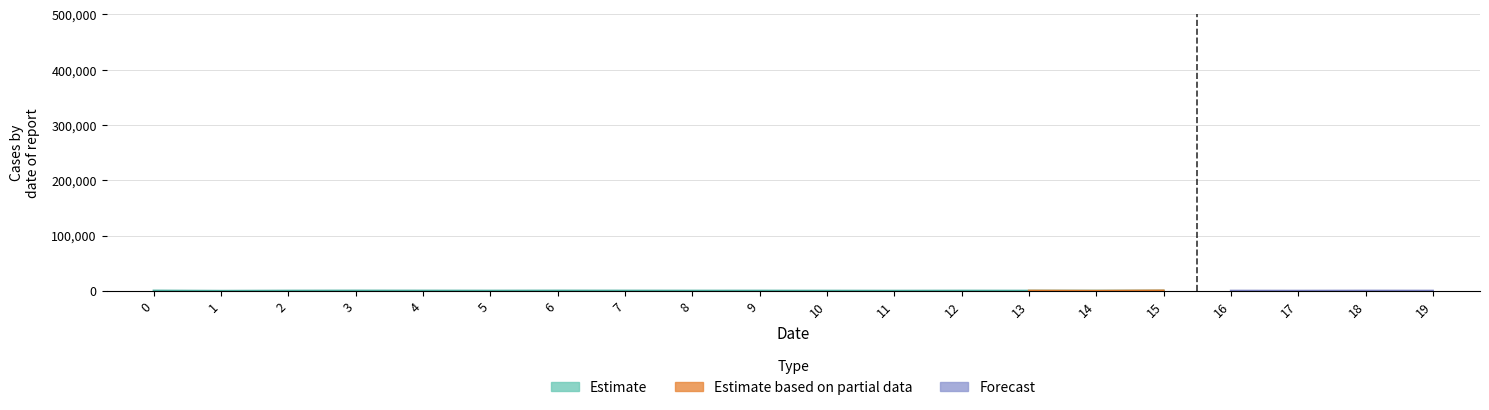

True or false: col_4 has a value of 79.5 at 15.

False